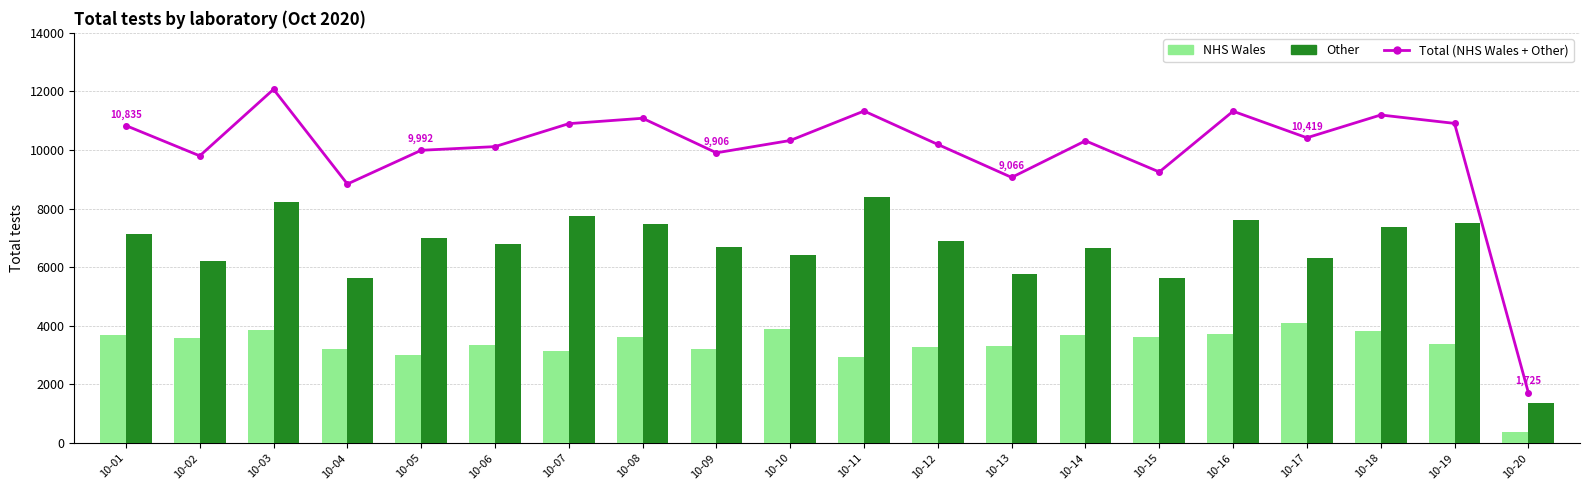

At which label does NHS Wales reach its peak?

10-17